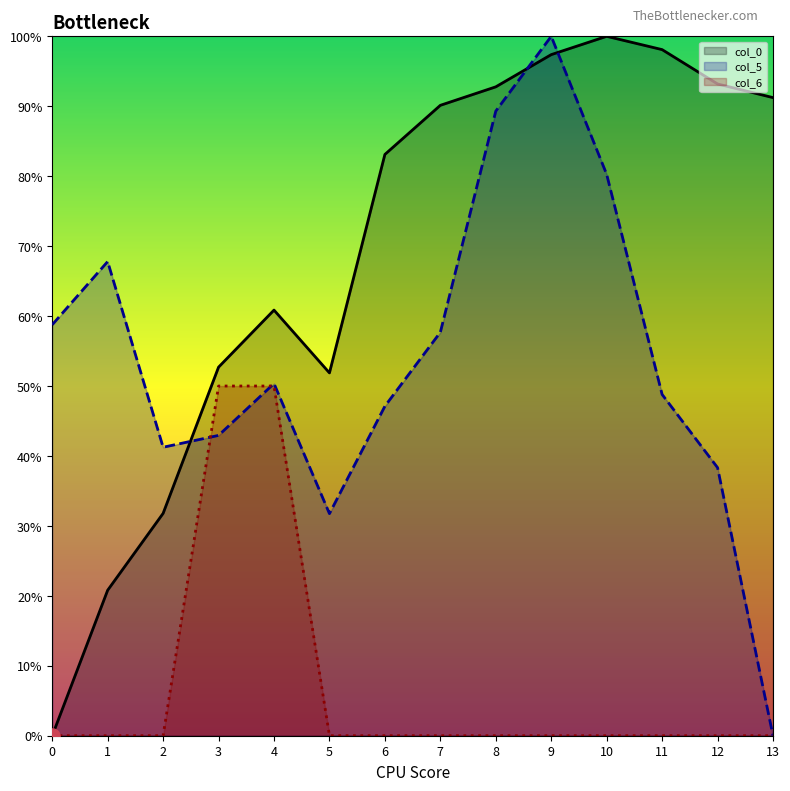

Which series has the largest Y range (max minus min)?

col_0